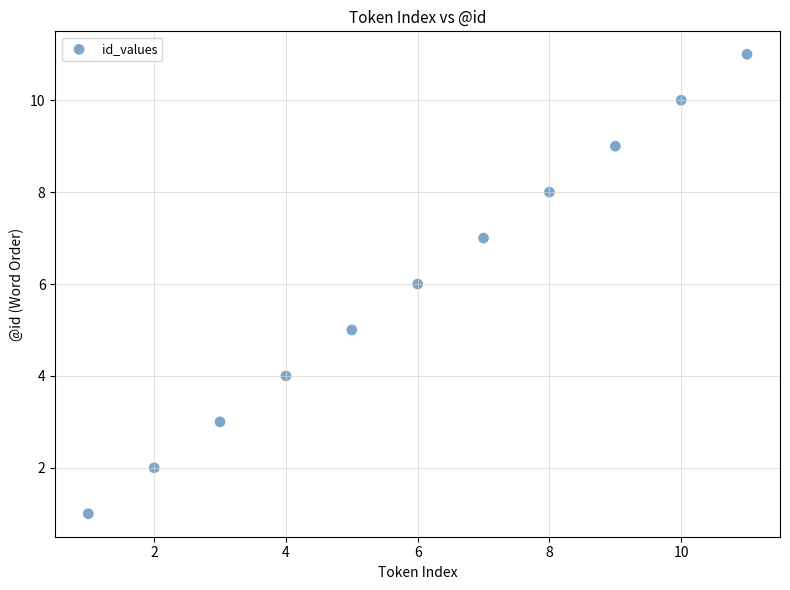

What is the average X value?

6